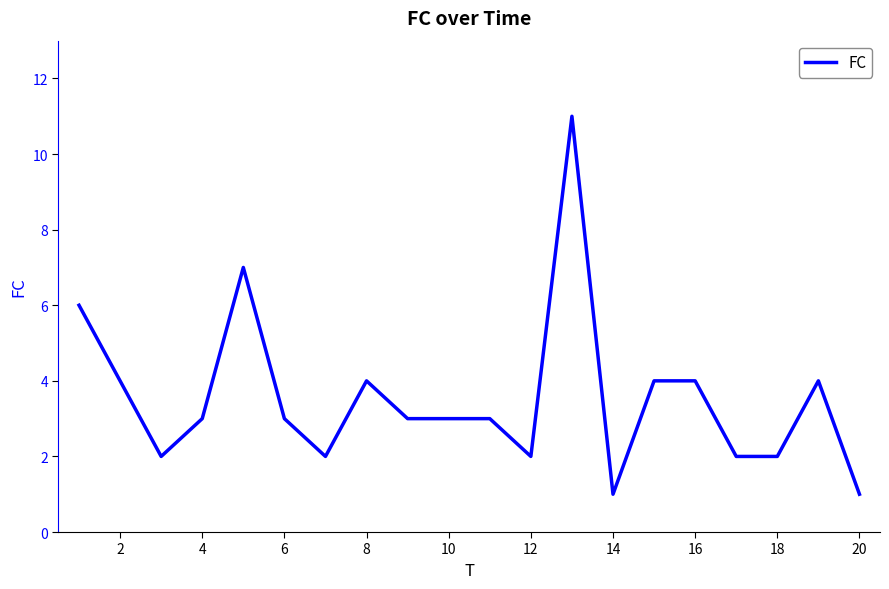

What is the difference between the maximum and minimum values?

10